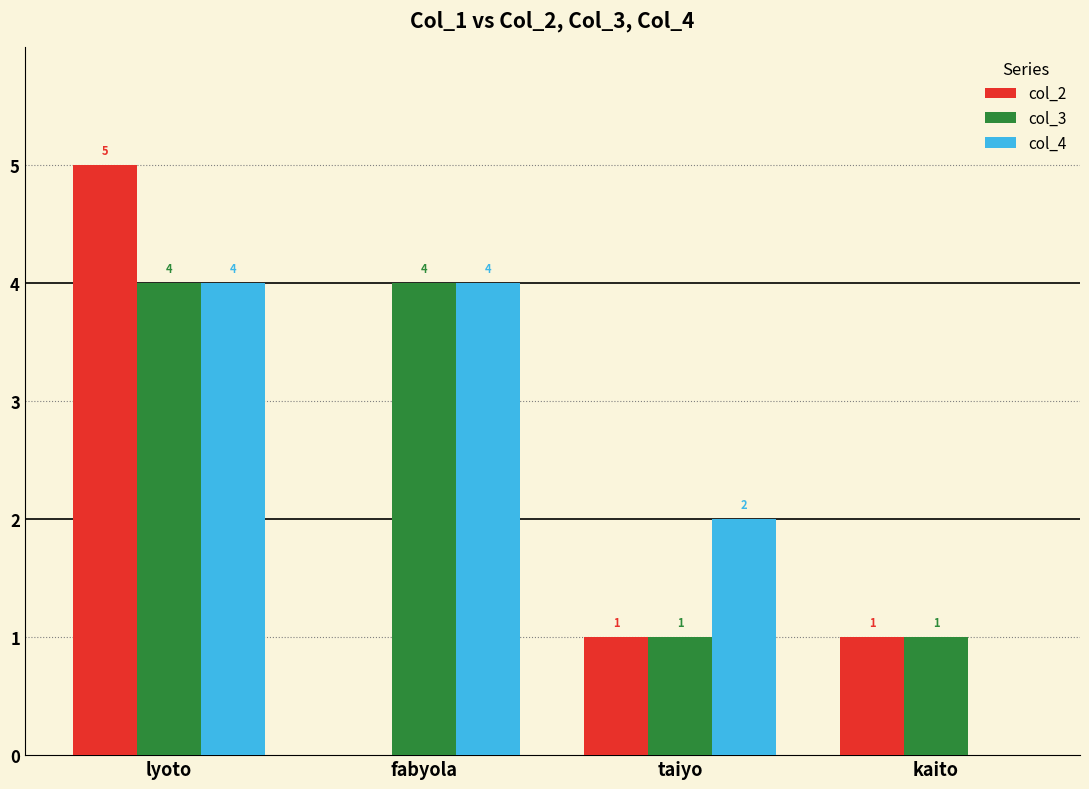

How many data points does each series have?

4